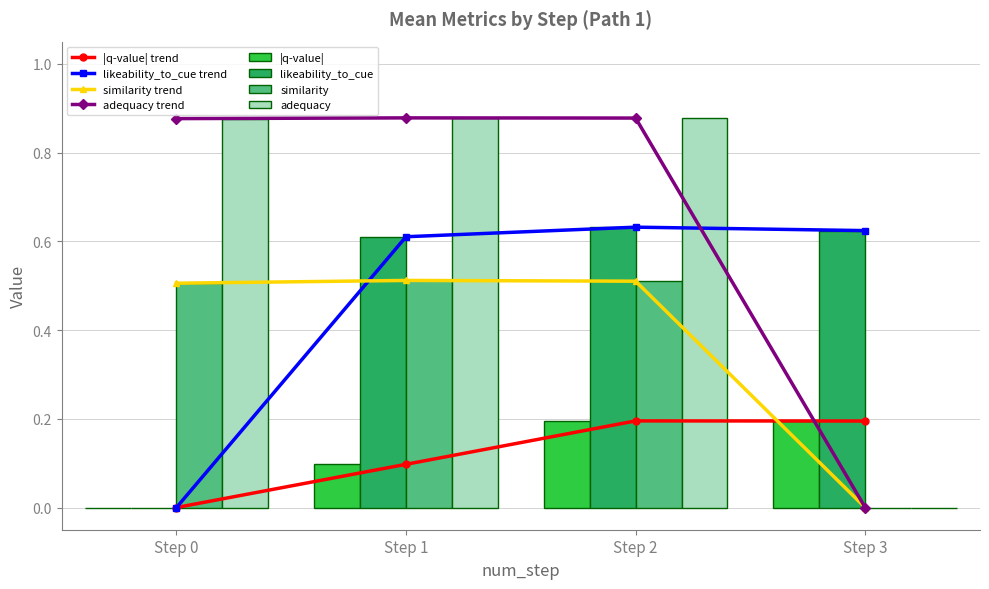

What is the highest value of the likeability_to_cue series?

0.6